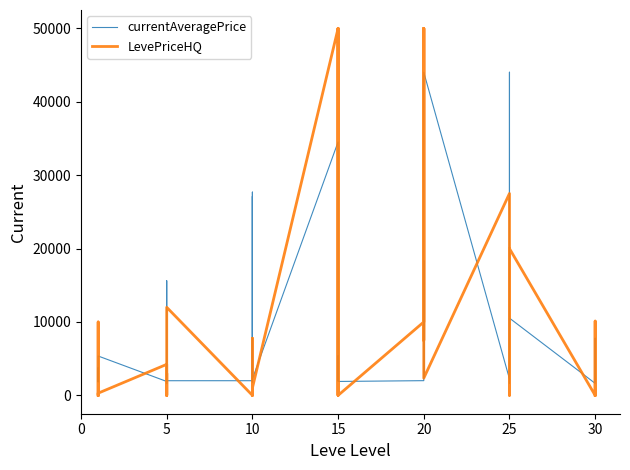

What is the difference between the highest and lowest values at 5?

2331